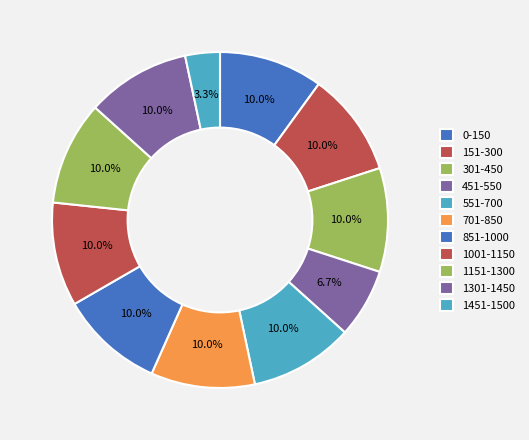

Approximately how many times larger is the value at 551-700 compared to 301-450?

1.0